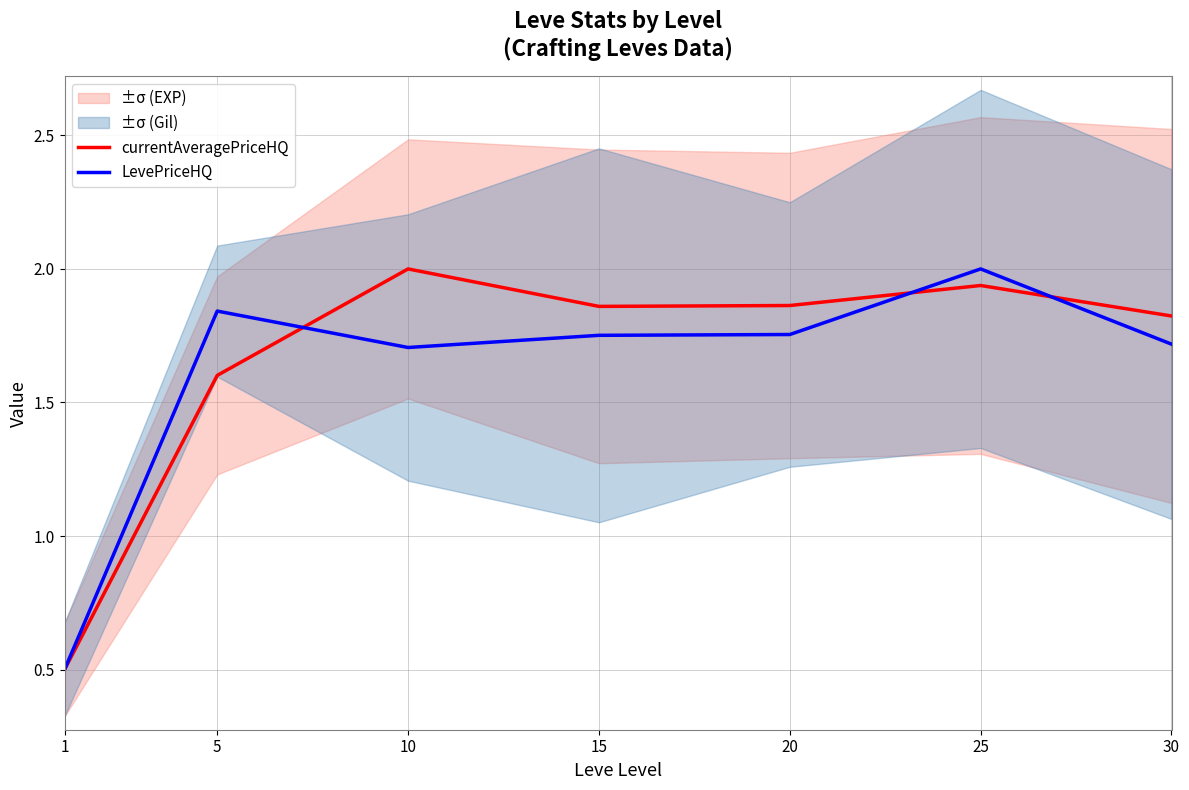

Is it true that currentAveragePriceHQ equals 0.7 at 1?

False